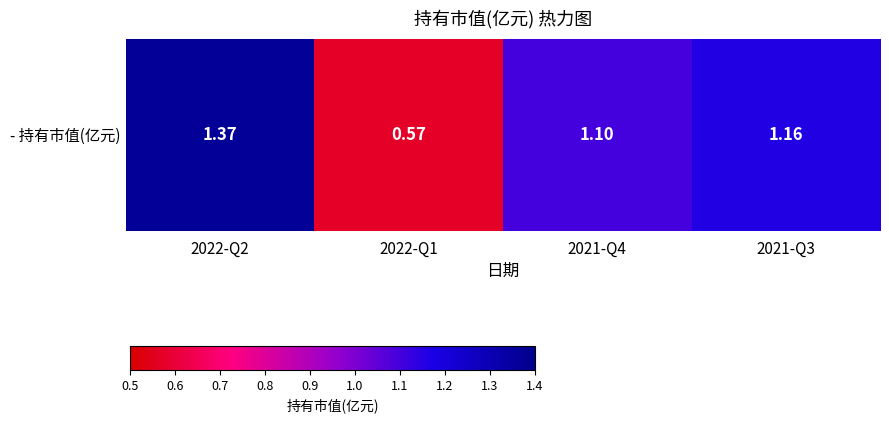

Which has a higher value, 2021-Q3 or 2022-Q2?

2022-Q2